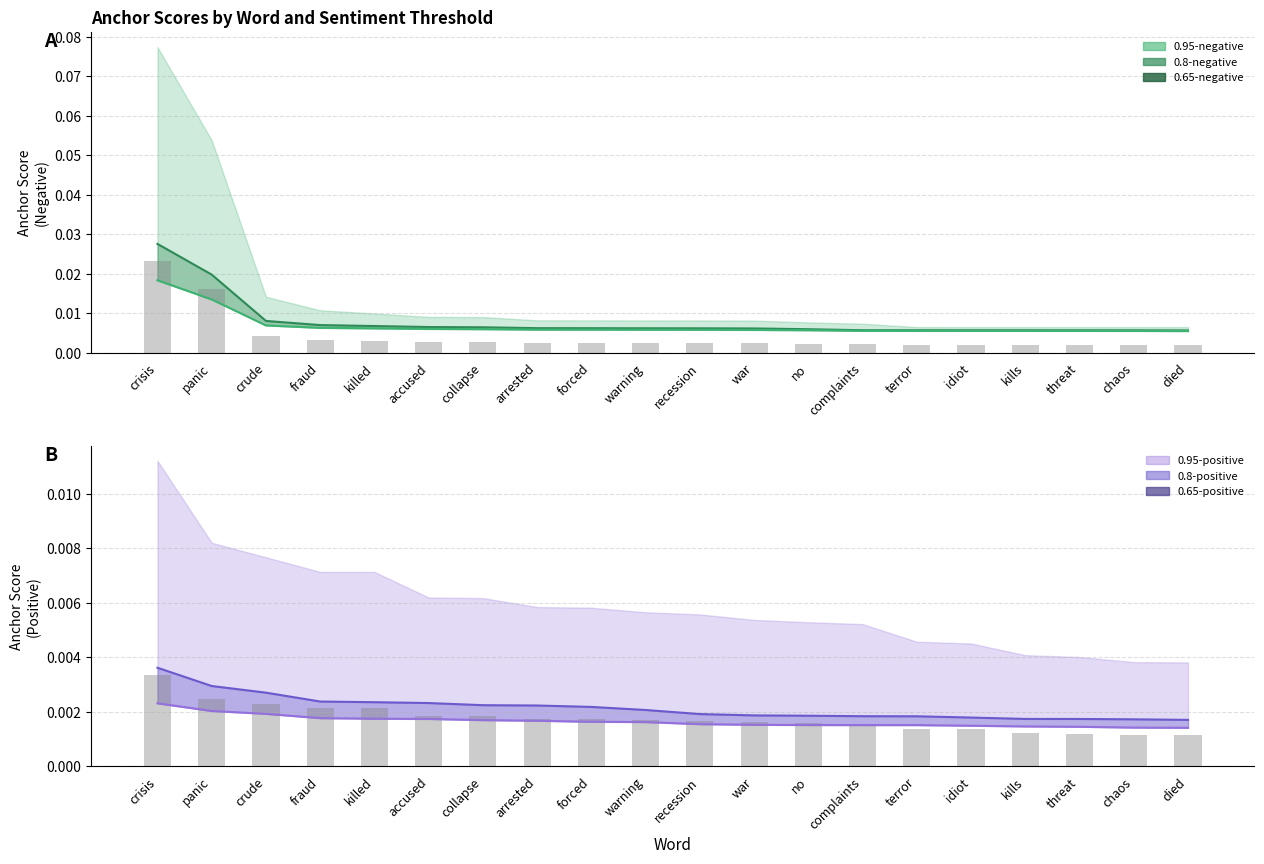

Which category has the lowest value across all series?

died